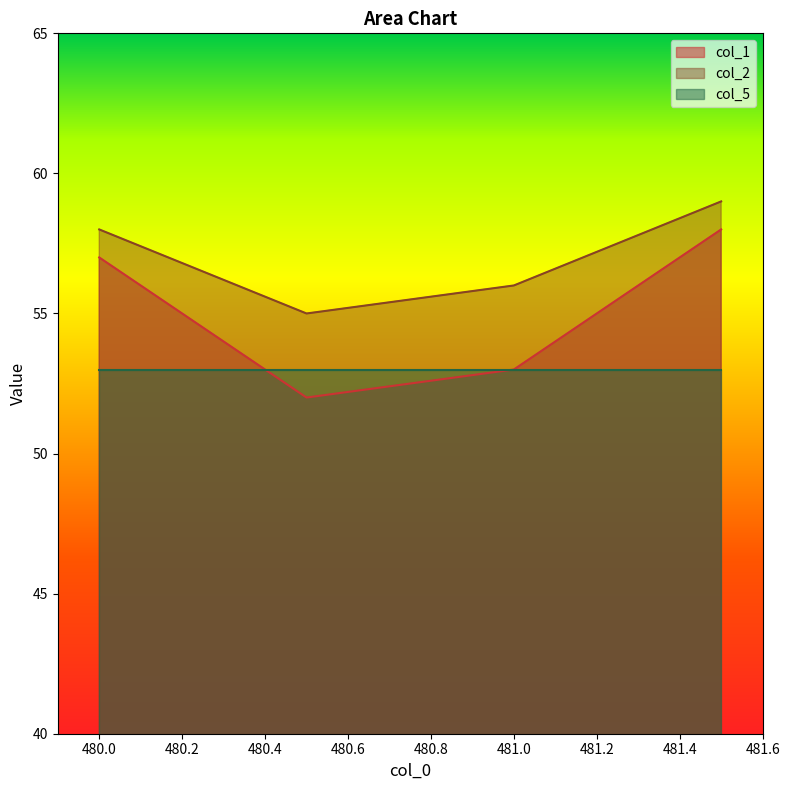

What is the highest value of the col_1 series?

58